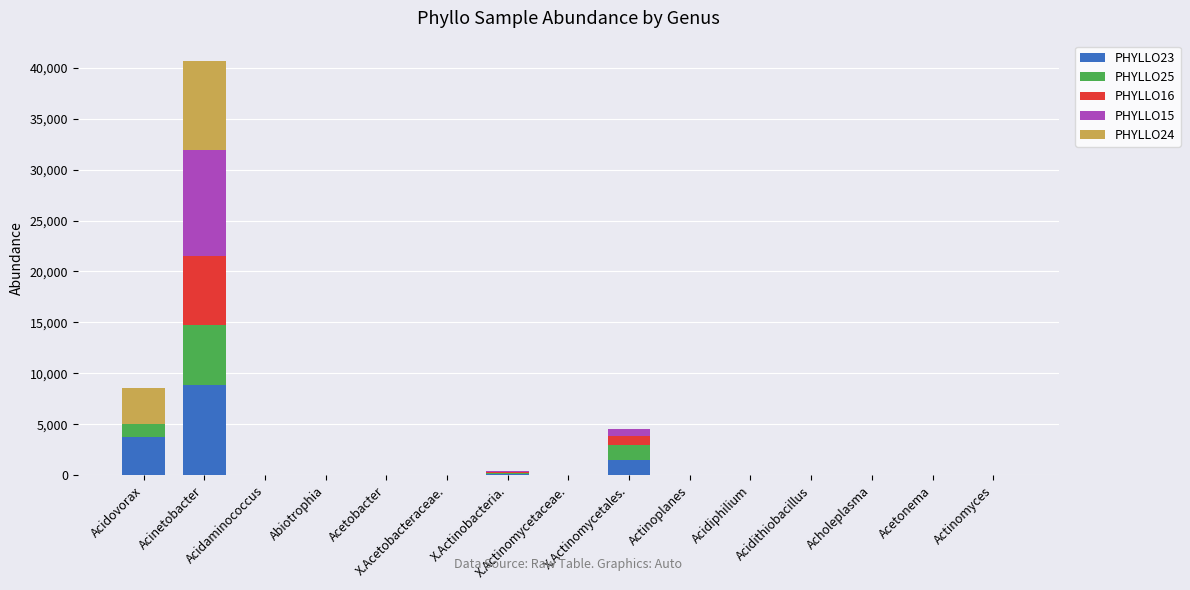

What is the sum of all PHYLLO23 values?

14192.9